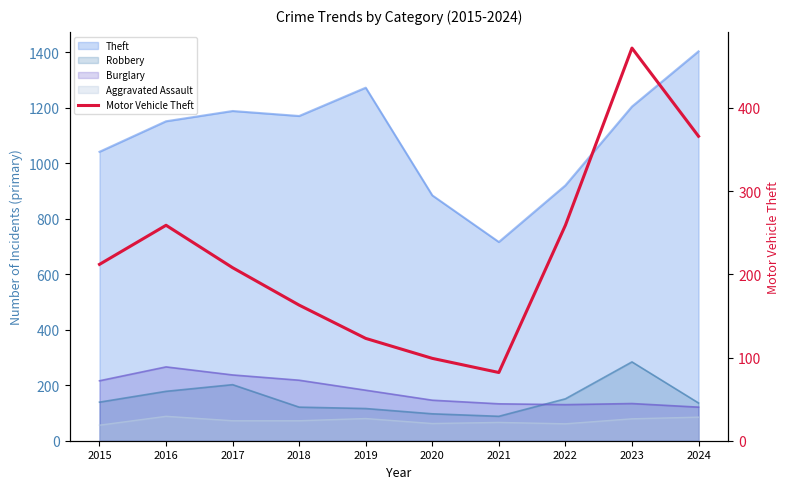

True or false: the data shows 654 at 2023.

False